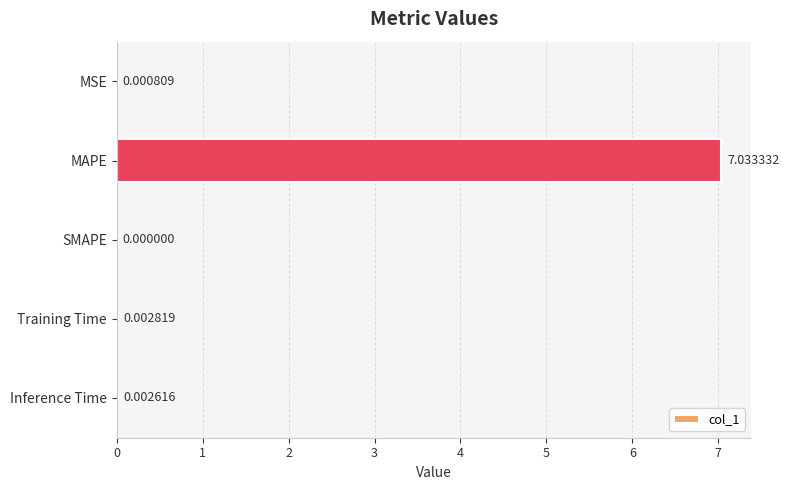

Which has a higher value, Training Time or MAPE?

MAPE